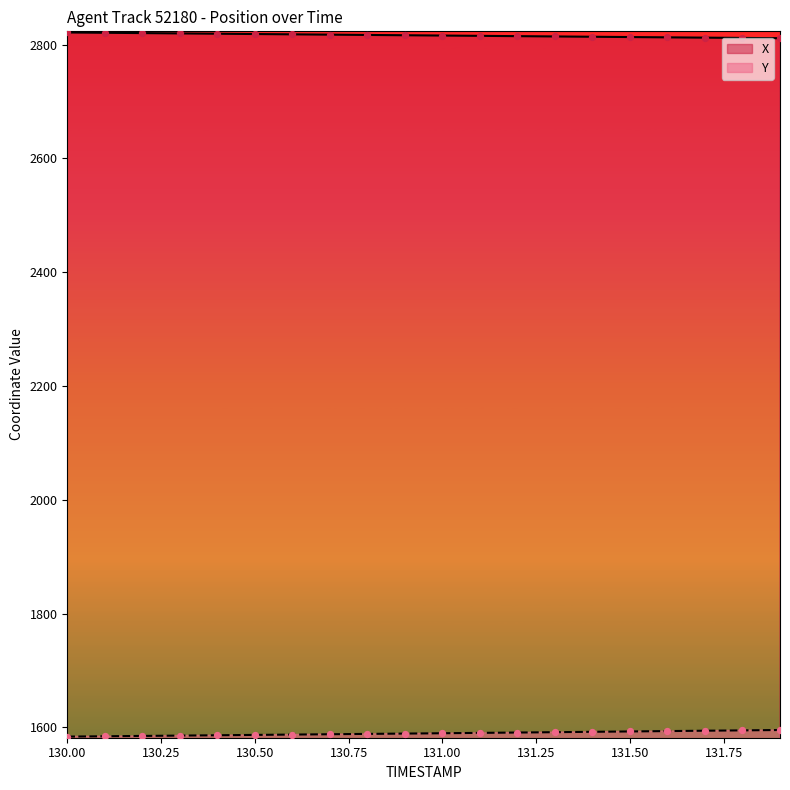

Which series contains the highest Y value?

X